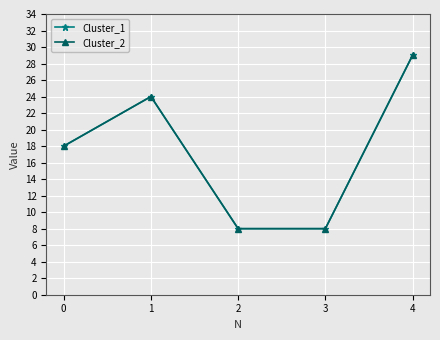

Is this an area chart (filled region under the line)?

No